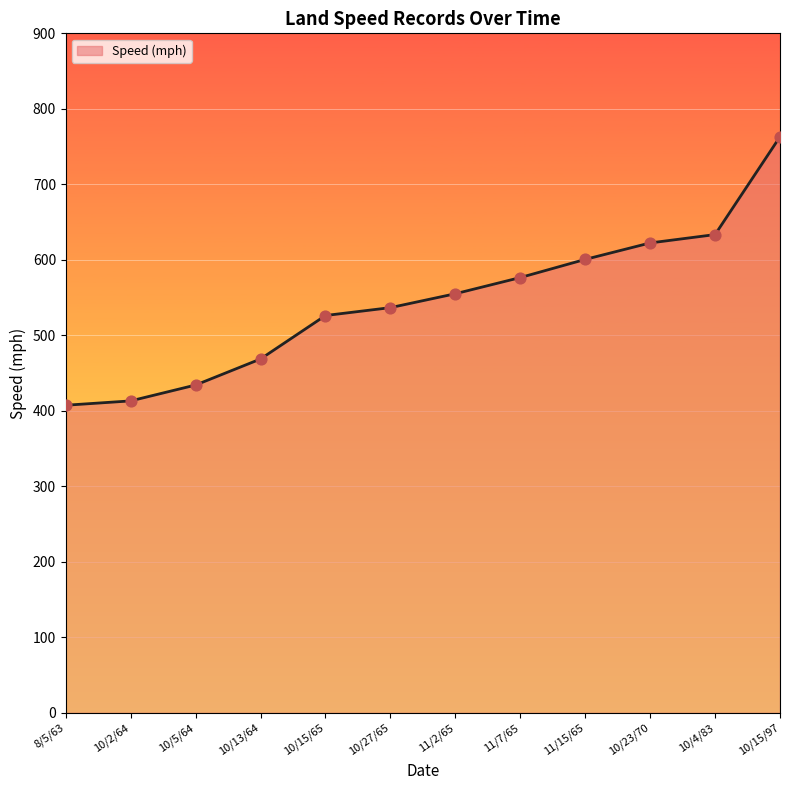

Which has a higher value, 11/7/65 or 11/2/65?

11/7/65